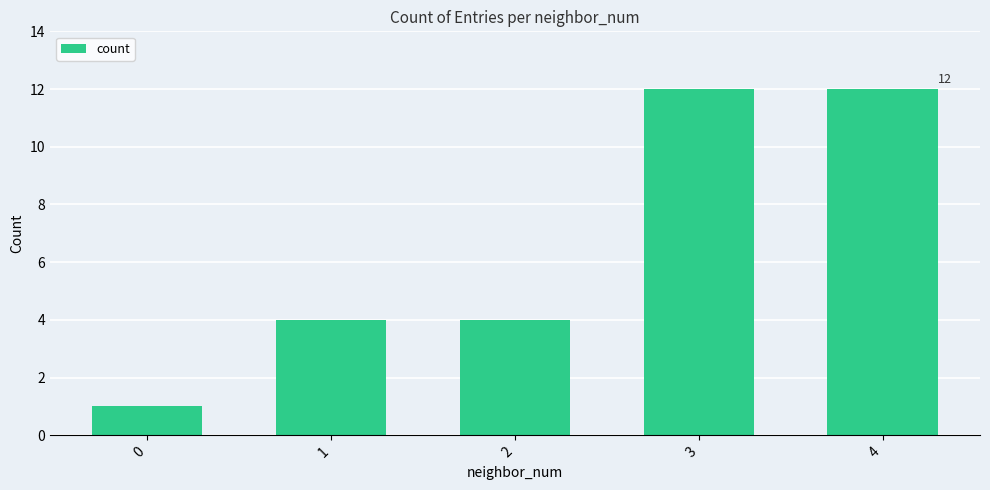

Reading right to left, extract all data points from this chart.

4=12	3=12	2=4	1=4	0=1